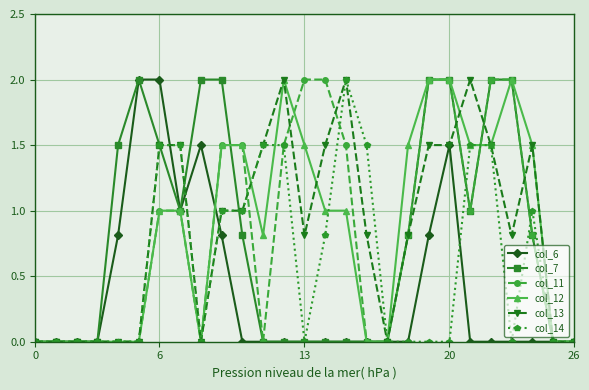

What is the value of the col_6 point at the 9th from the left?

1.5